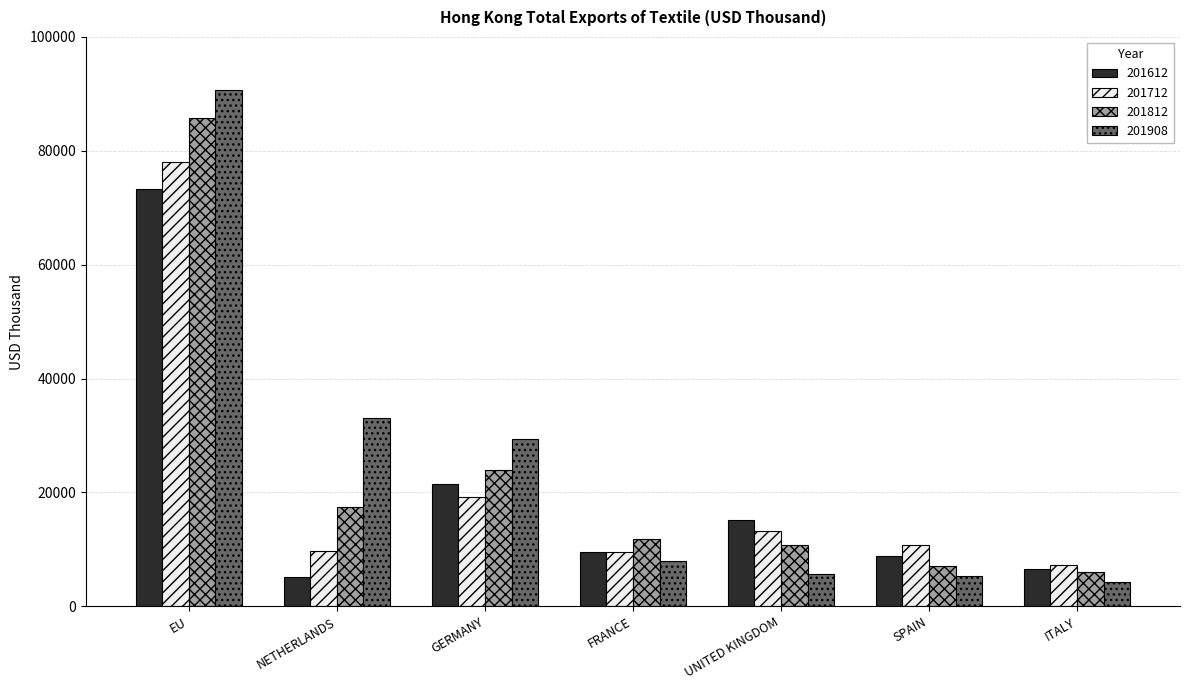

What is the difference between the 201712 values at EU and SPAIN?

67366.5